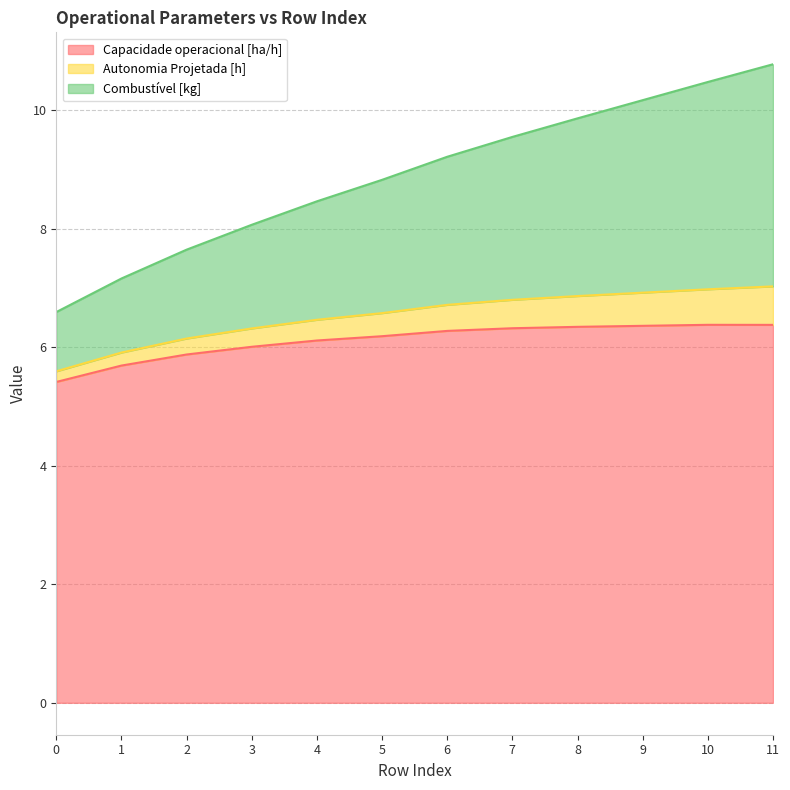

What is the maximum value for Capacidade operacional [ha/h]?

6.4